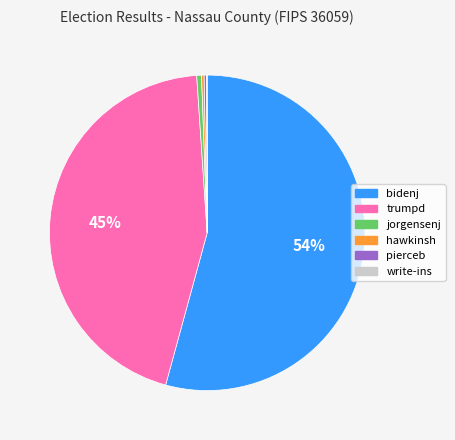

Which has a higher value, trumpd or jorgensenj?

trumpd